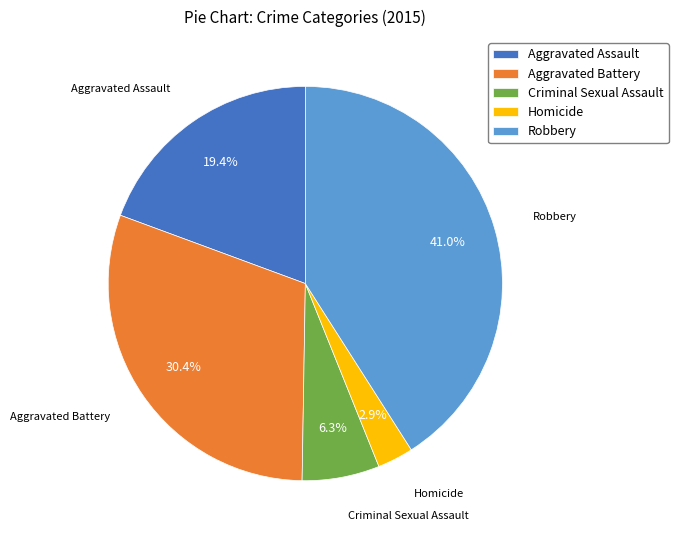

Does Homicide account for over 50% of the chart?

No